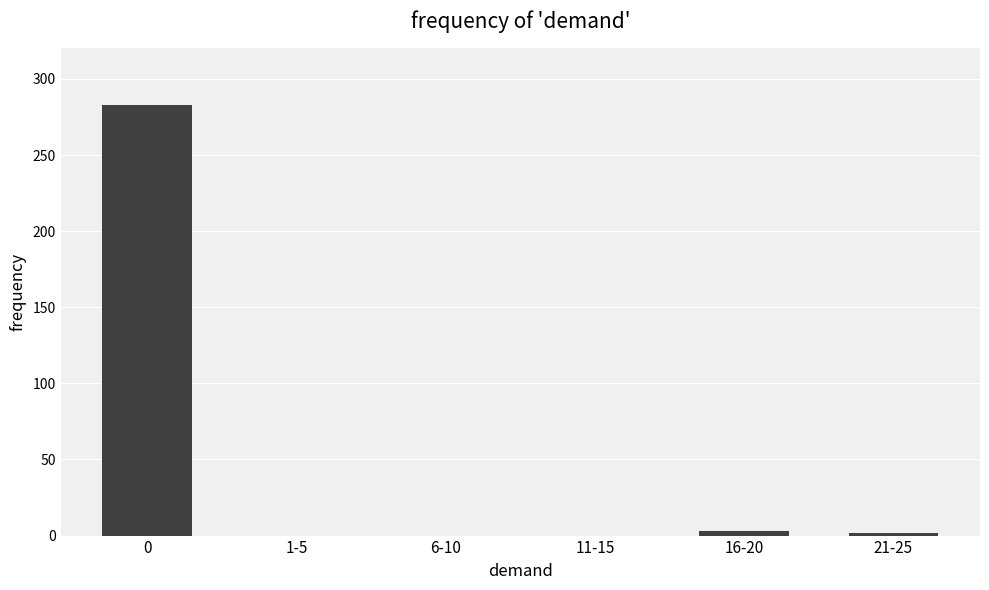

Is it true that the value at 21-25 is 2?

True